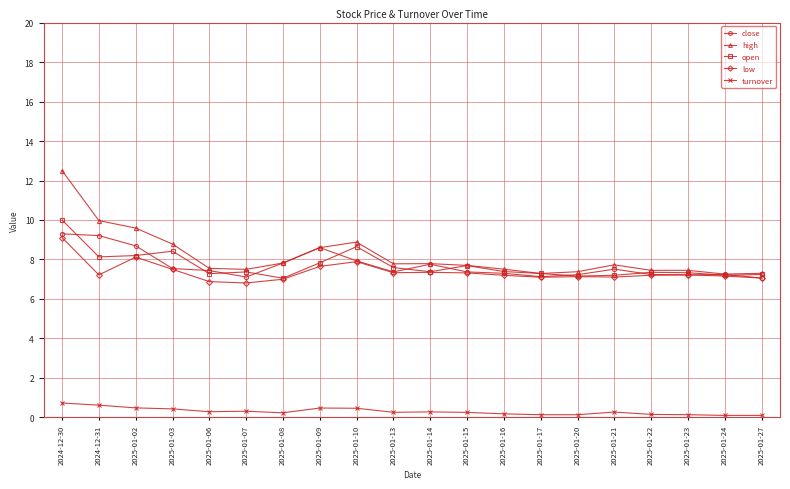

What is the maximum value for low?

9.1